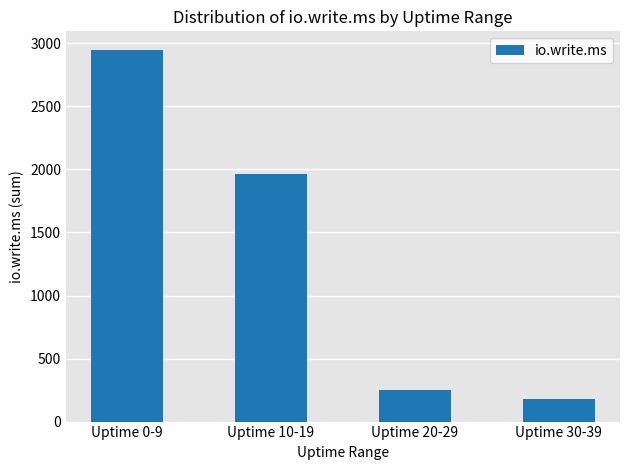

List the labels in order of value, smallest first.

Uptime 30-39, Uptime 20-29, Uptime 10-19, Uptime 0-9